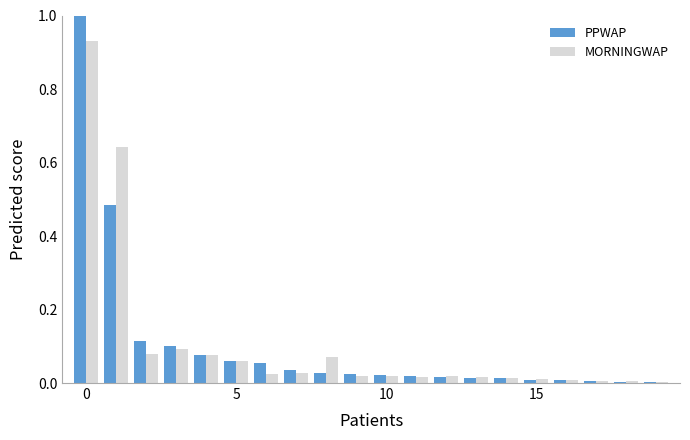

Which series has the widest spread of values?

PPWAP